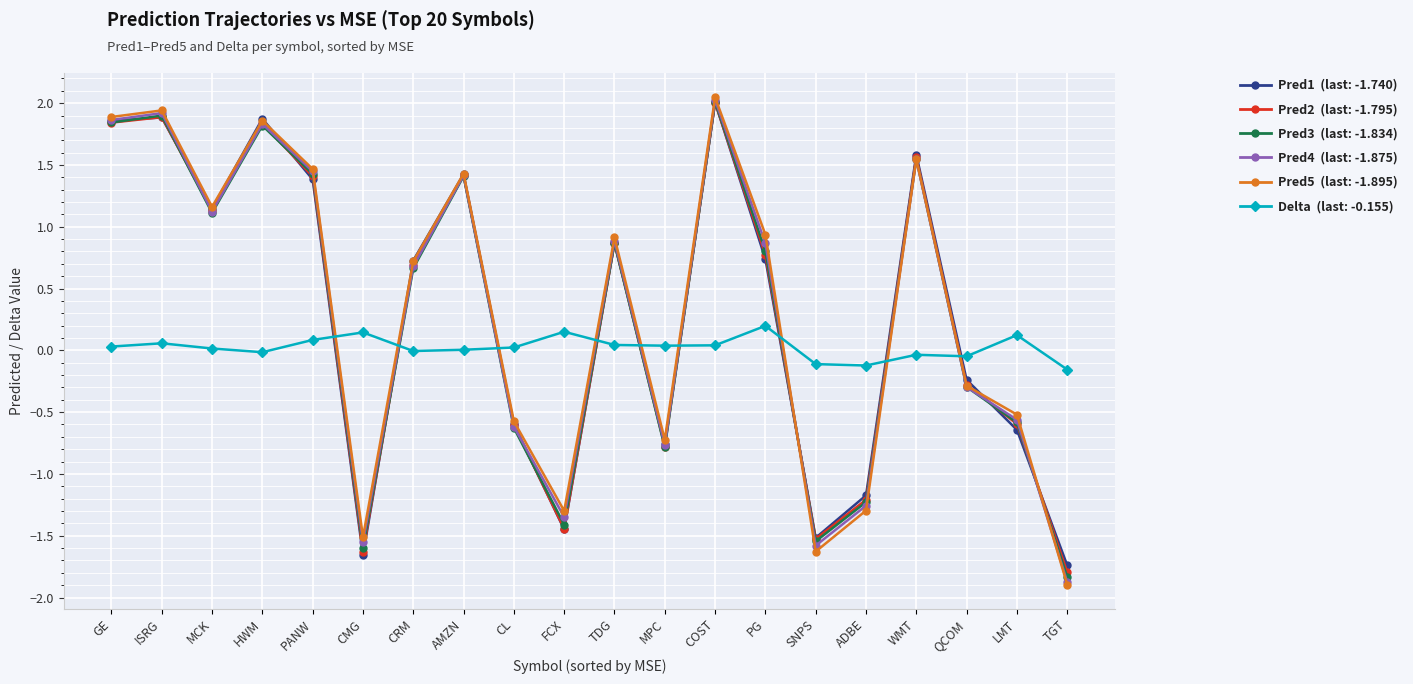

Count the number of data series in this chart.

6